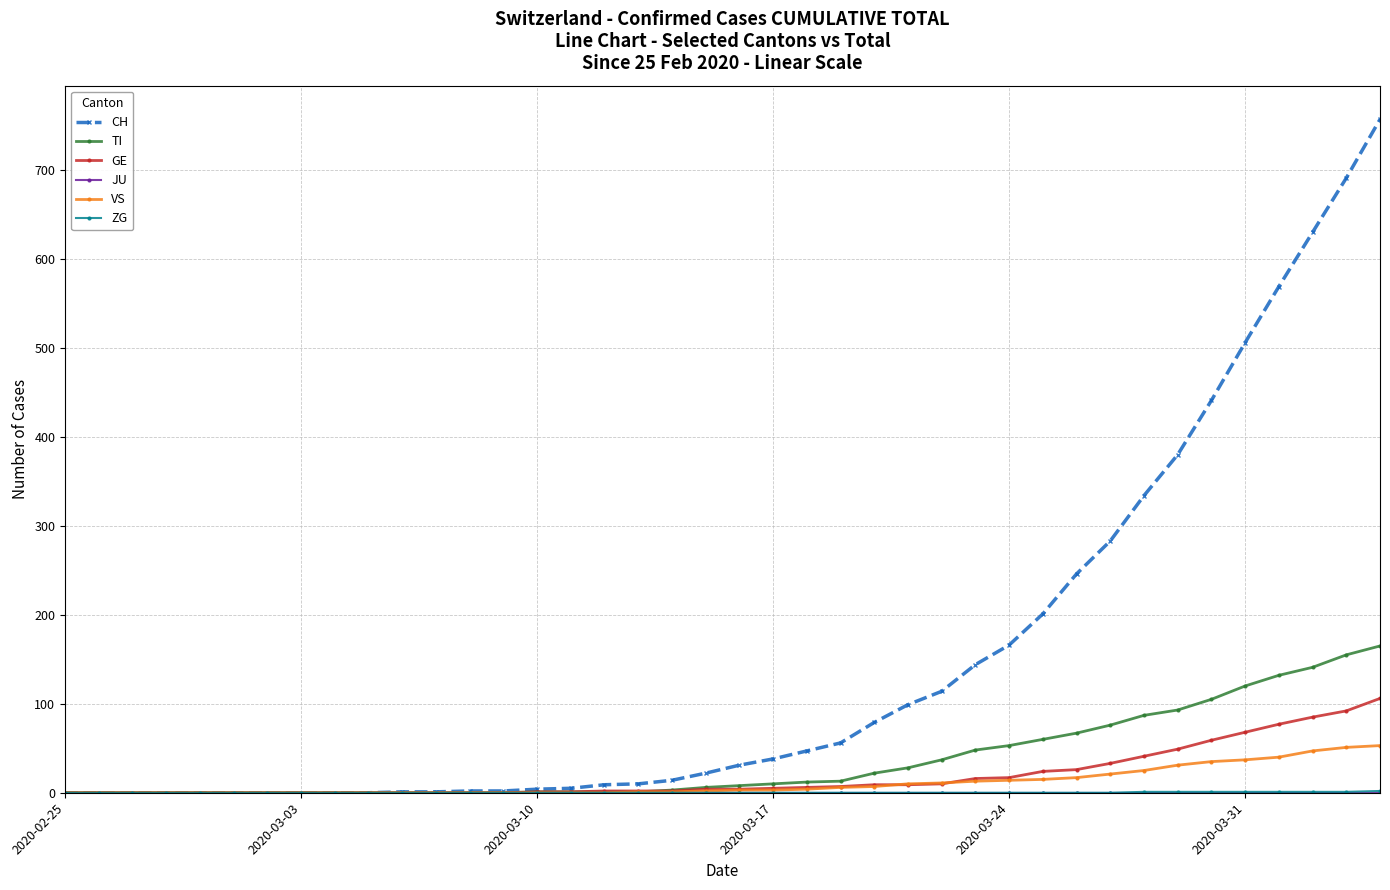

At how many categories does at least one series exceed 140?

13